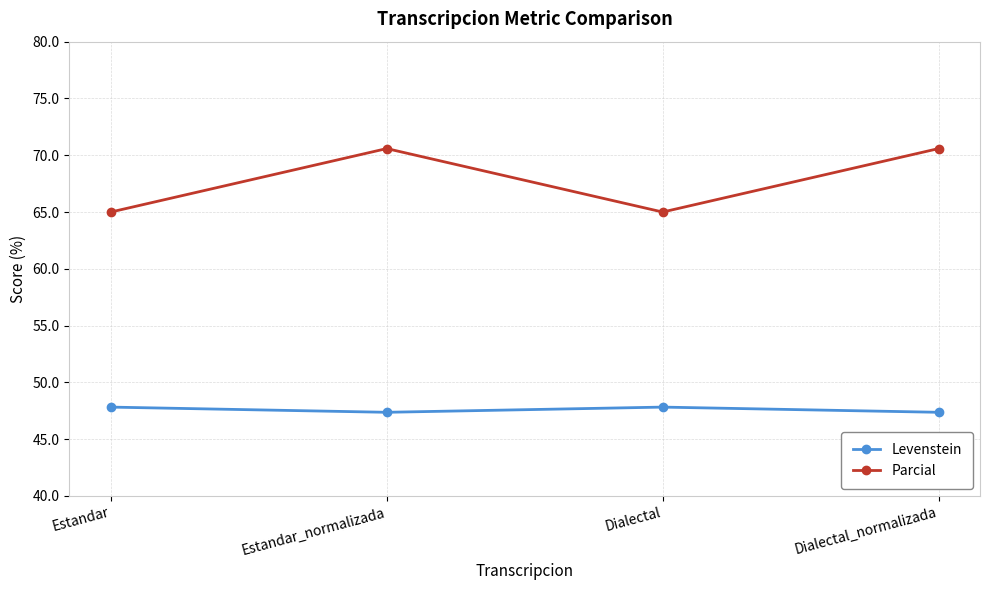

What is the difference between the maximum and second lowest values in the Levenstein series?

0.5